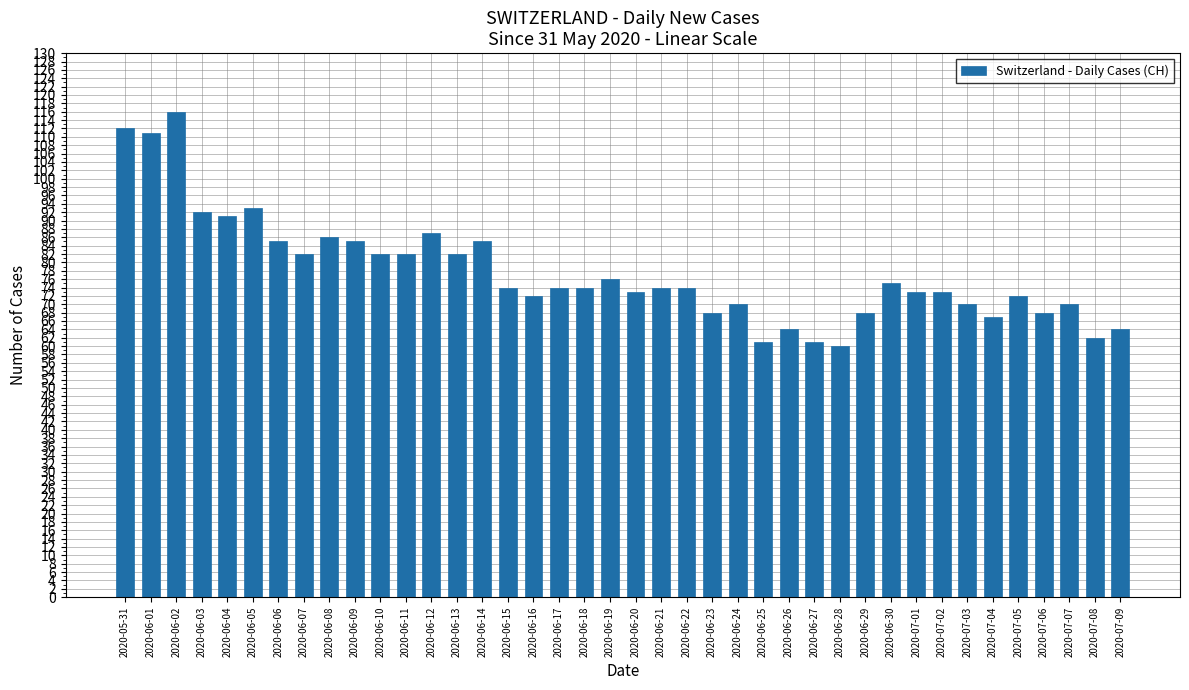

Is it true that the value at 2020-06-08 is 115?

False